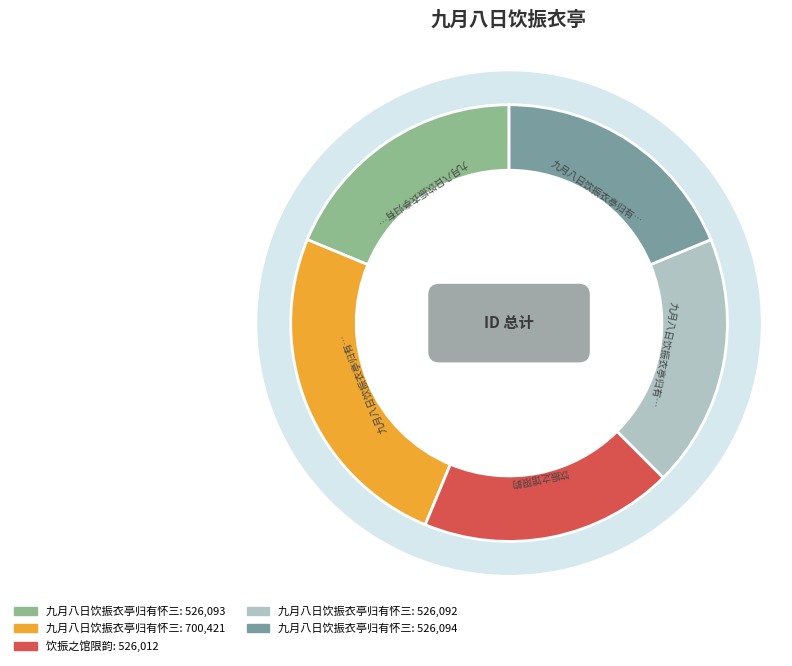

To the nearest percent, what is the average slice percentage?

20%